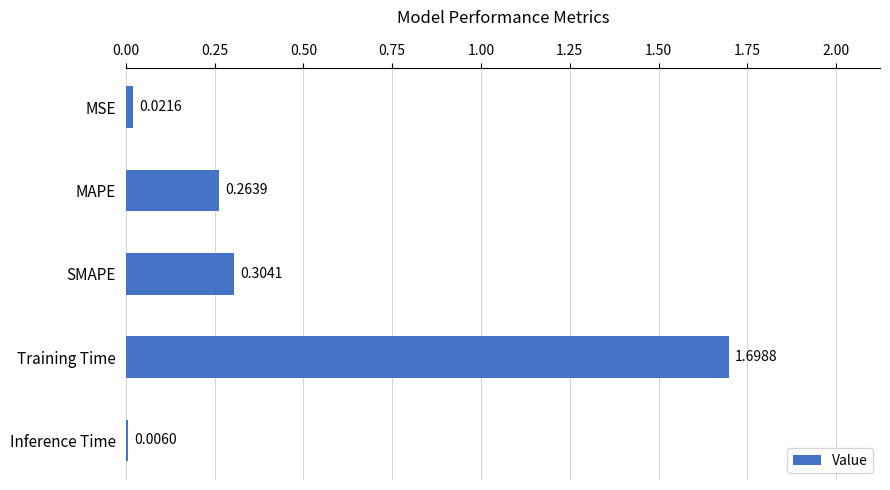

Between SMAPE and MSE, which is larger?

SMAPE